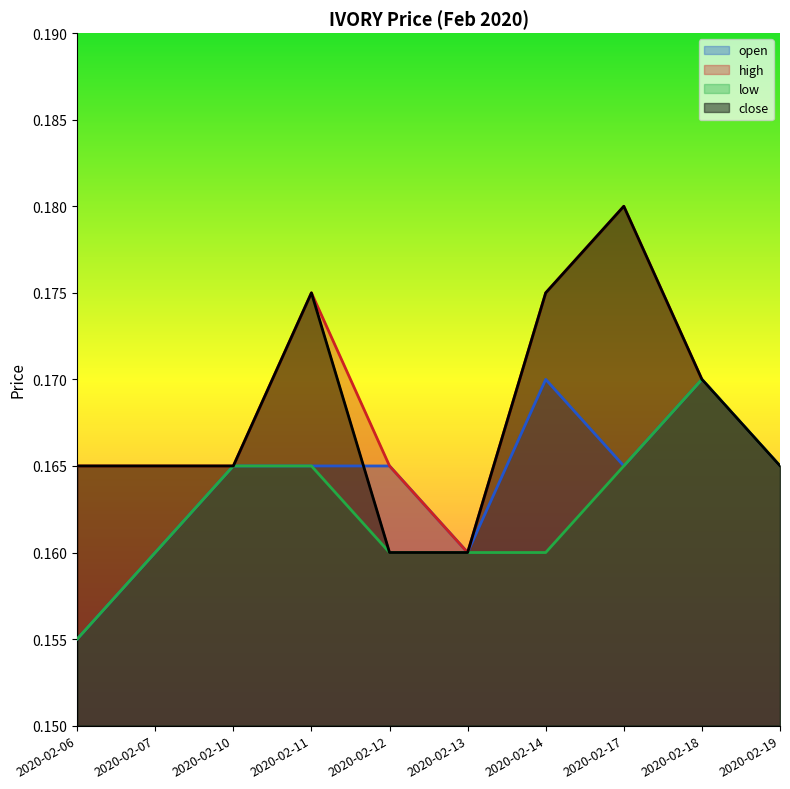

At which category does high reach its first local valley?

2020-02-13